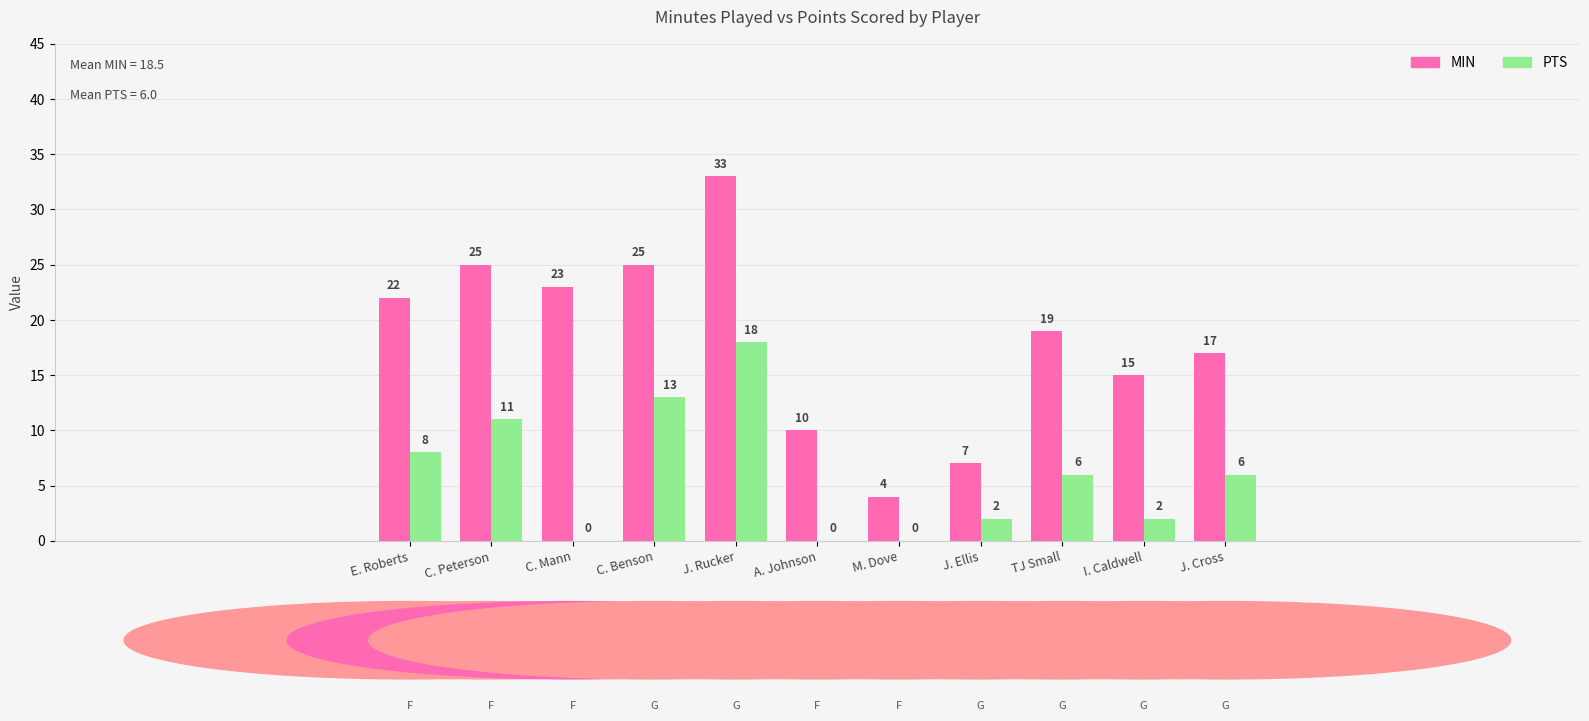

At which category does the chart reach its peak across all series?

J. Rucker